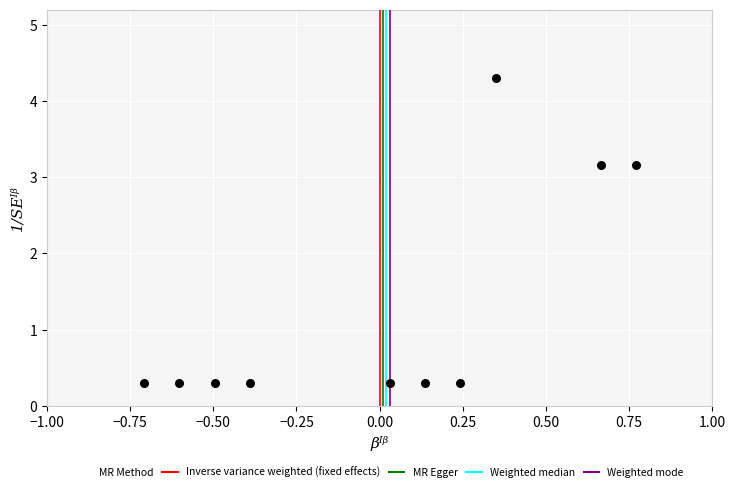

What is the average Y value?

1.3